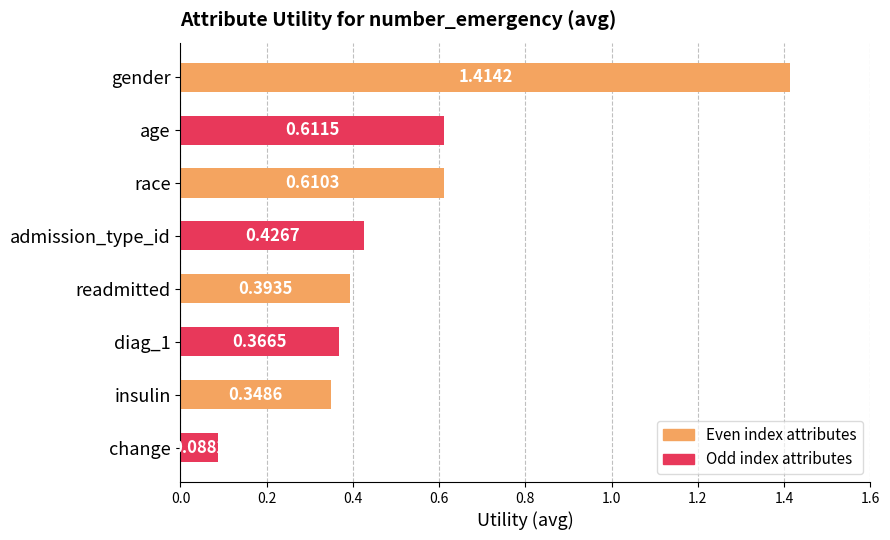

What is the difference between the maximum and minimum values?

1.3